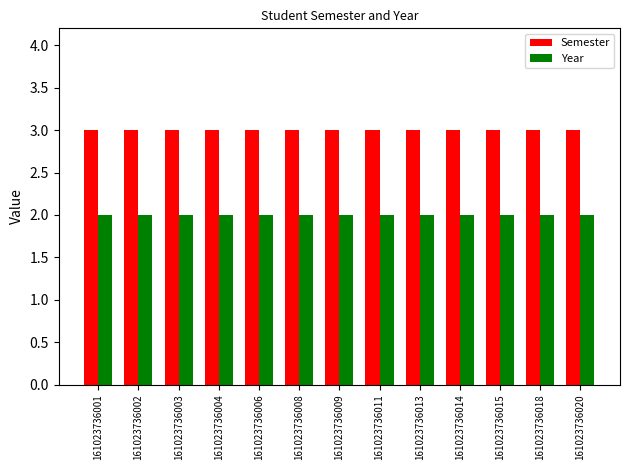

At how many categories does at least one series exceed 2?

13